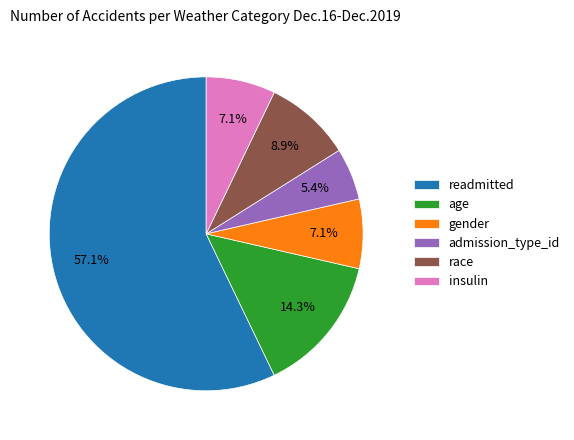

True or false: insulin accounts for 18% of the total.

False